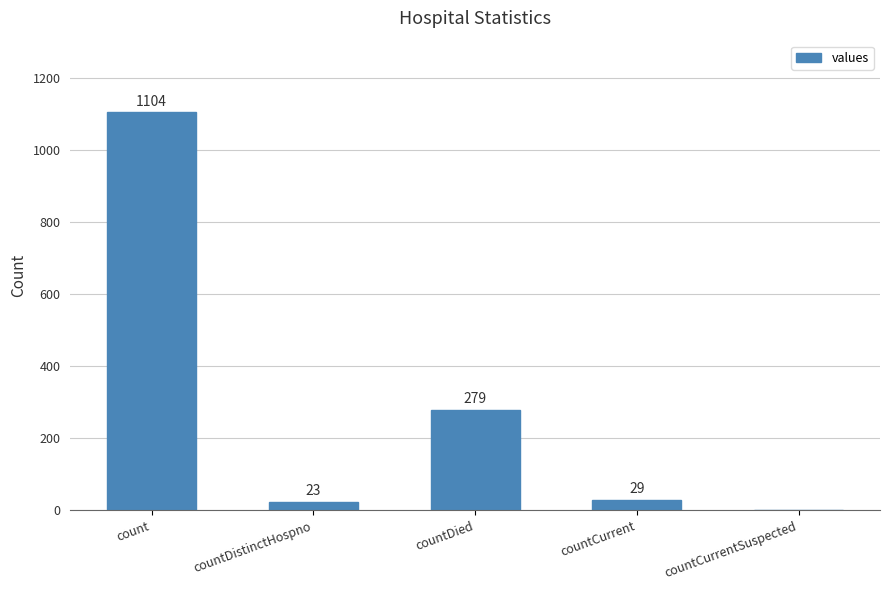

What is the sum of all values?

1435